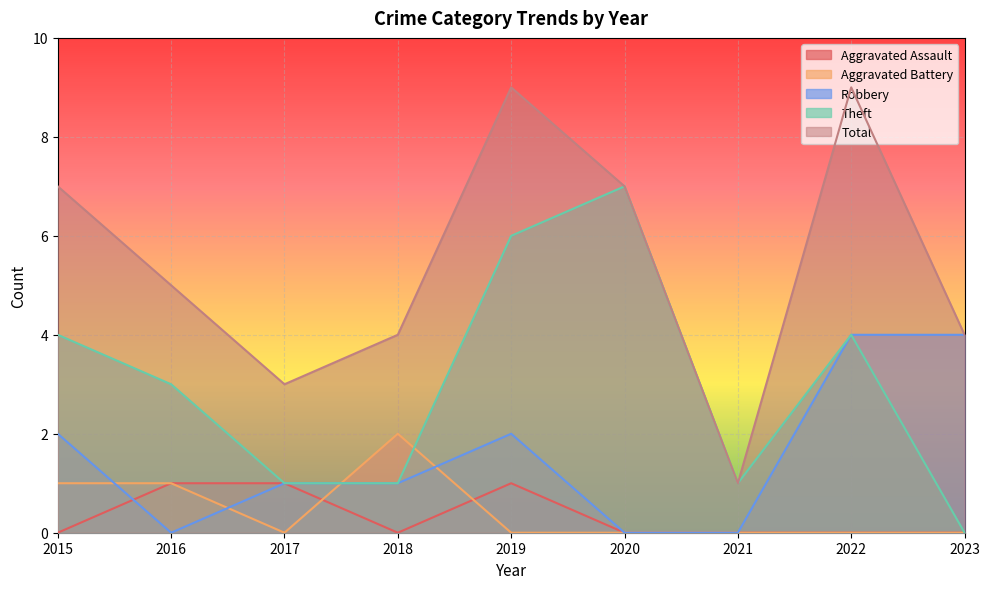

What is the value of the Total point at the 9th from the left?

4